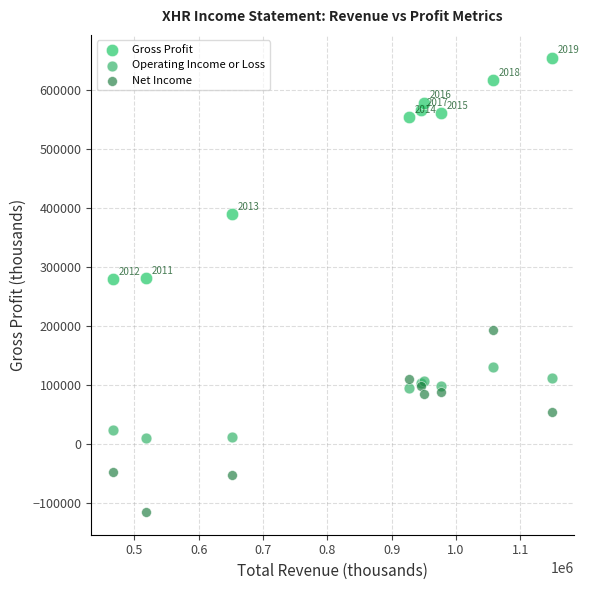

Which series reaches the minimum Y coordinate?

Net Income